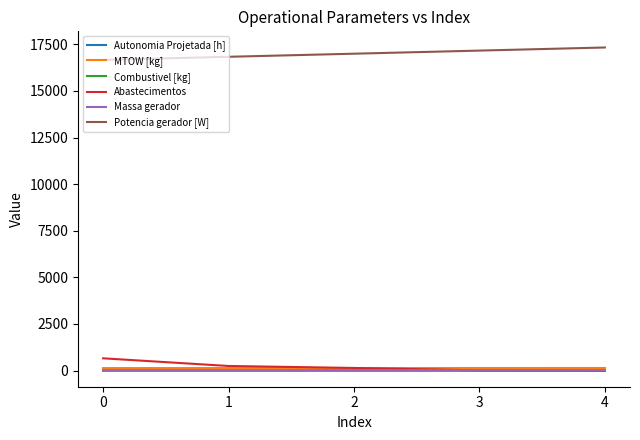

What is the total value across all series at 0?

17475.5